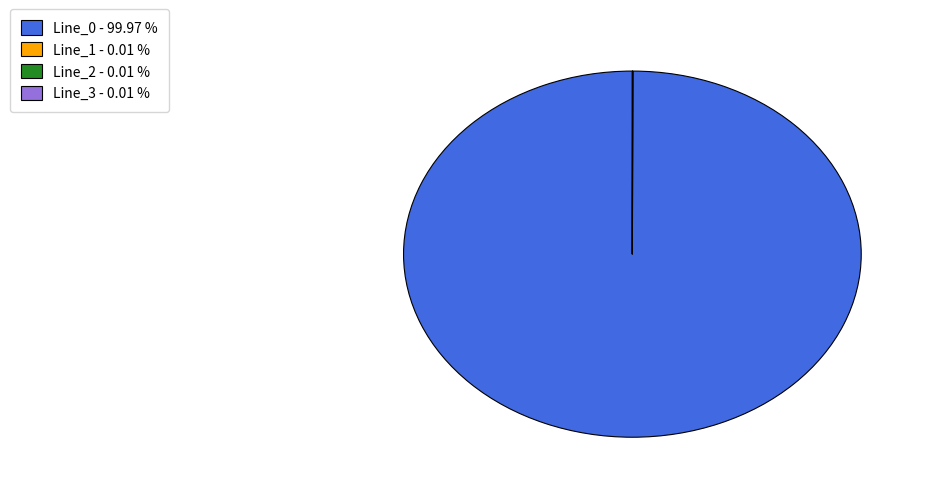

Is there a majority slice in this chart?

Yes